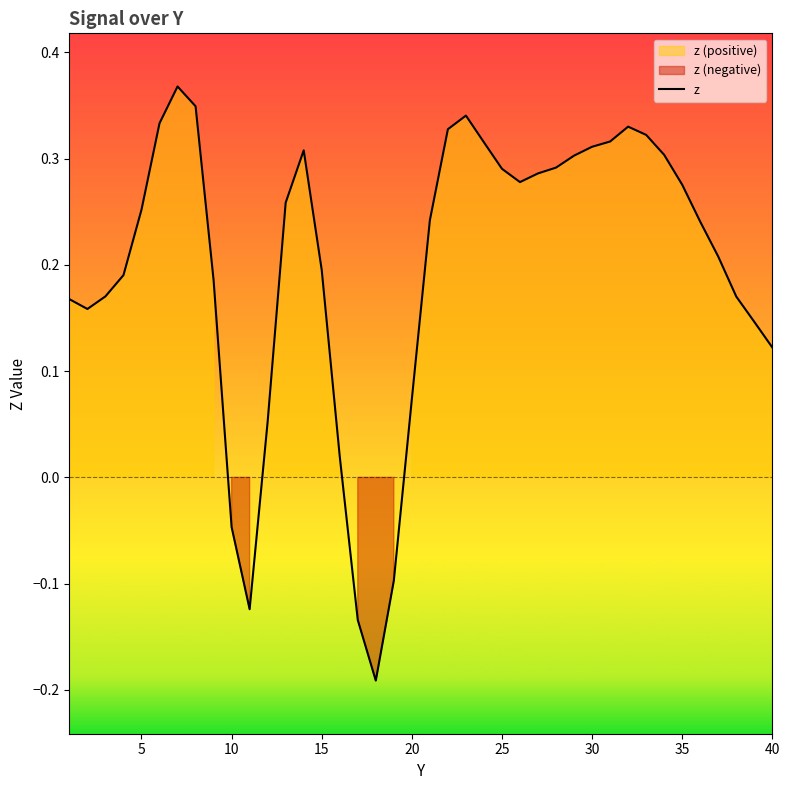

Count the number of categories in the chart.

40